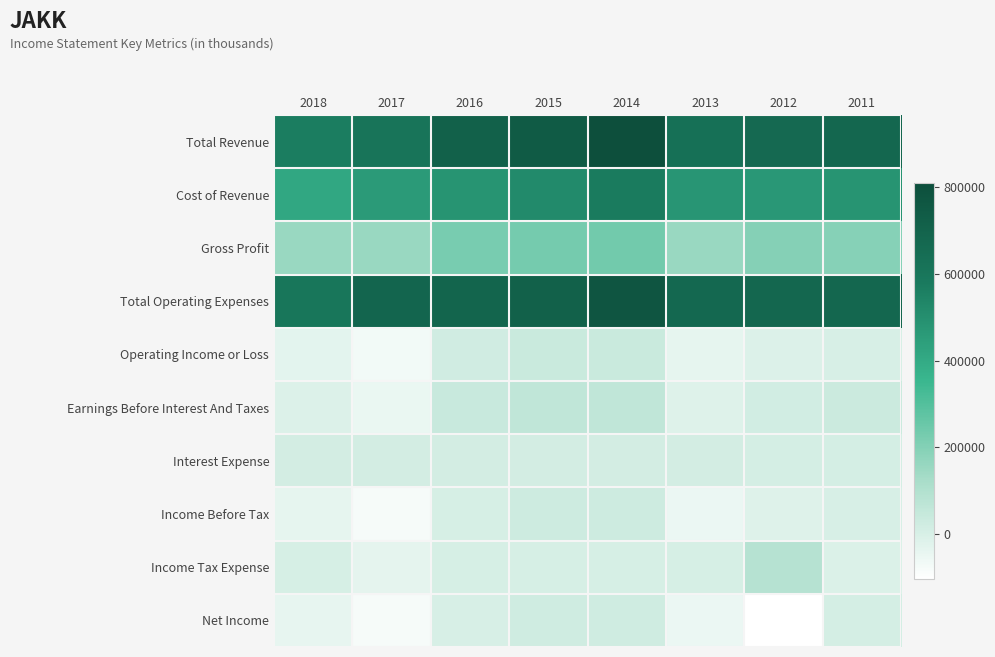

Reading left to right, extract all data points from this chart.

Total Revenue: 2018=567800	2017=613100	2016=706600	2015=745700	2014=810100	2013=632900	2012=666800	2011=677800
Cost of Revenue: 2018=412100	2017=457400	2016=483600	2015=517200	2014=574300	2013=477100	2012=468800	2011=483800
Gross Profit: 2018=155700	2017=155700	2016=223000	2015=228600	2014=235800	2013=155800	2012=197900	2011=194000
Total Operating Expenses: 2018=600400	2017=685200	2016=689500	2015=709600	2014=772800	2013=671500	2012=680000	2011=676500
Operating Income or Loss: 2018=-32600	2017=-72100	2016=17100	2015=36200	2014=37300	2013=-38500	2012=-13200	2011=1300
Earnings Before Interest And Taxes: 2018=-12200	2017=-50600	2016=41300	2015=59900	2014=59600	2013=-16800	2012=15200	2011=33600
Interest Expense: 2018=10200	2017=9800	2016=13000	2015=12400	2014=12500	2013=9900	2012=9200	2011=8200
Income Before Tax: 2018=-39500	2017=-81400	2016=5400	2015=26600	2014=25200	2013=-51300	2012=-18600	2011=-500
Income Tax Expense: 2018=3000	2017=-33500	2016=4100	2015=3400	2014=3700	2013=2600	2012=86200	2011=-9000
Net Income: 2018=-42400	2017=-83100	2016=1200	2015=23300	2014=21500	2013=-53900	2012=-104800	2011=8500